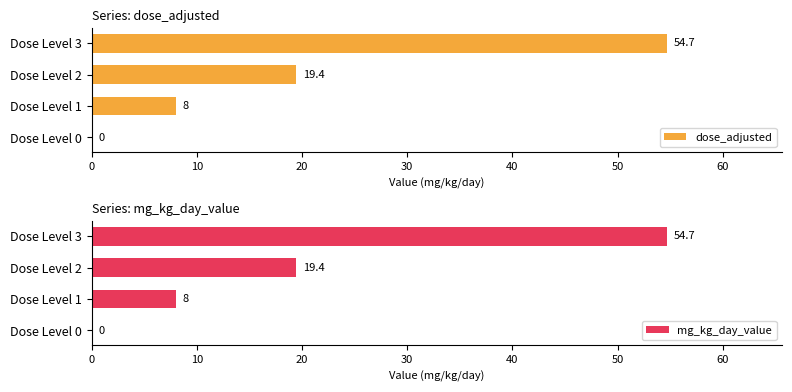

What is the difference between the second highest and second lowest values in the dose_adjusted series?

11.4